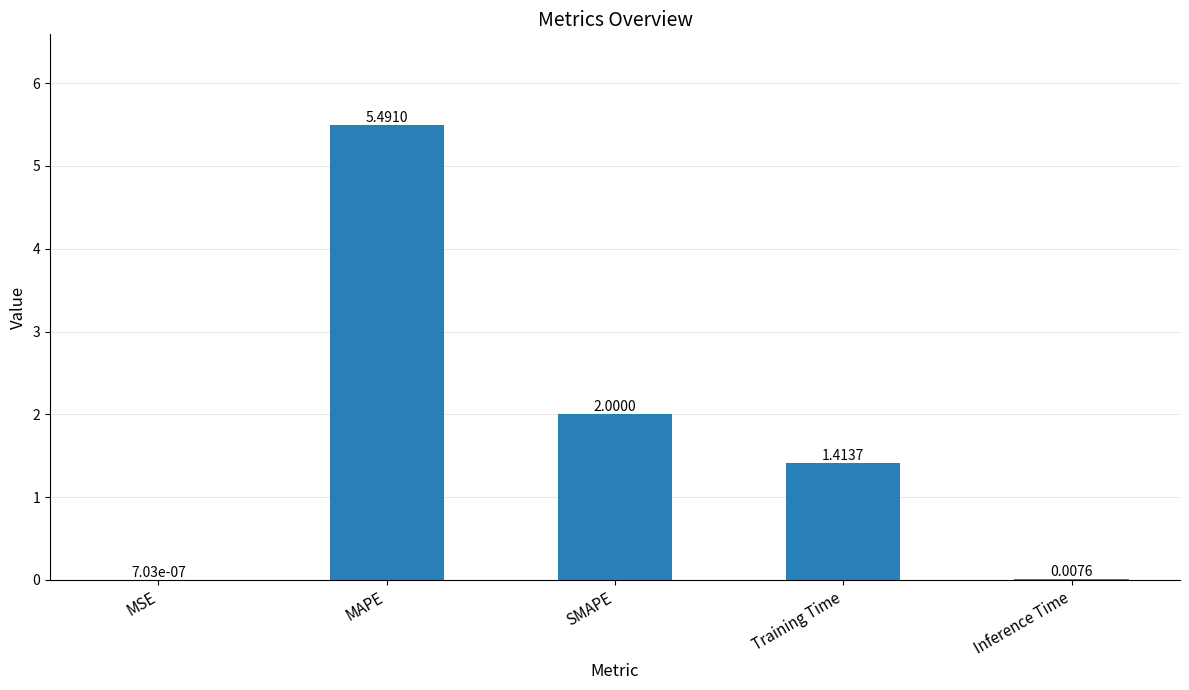

Are the bars grouped side by side (vs. stacked)?

No